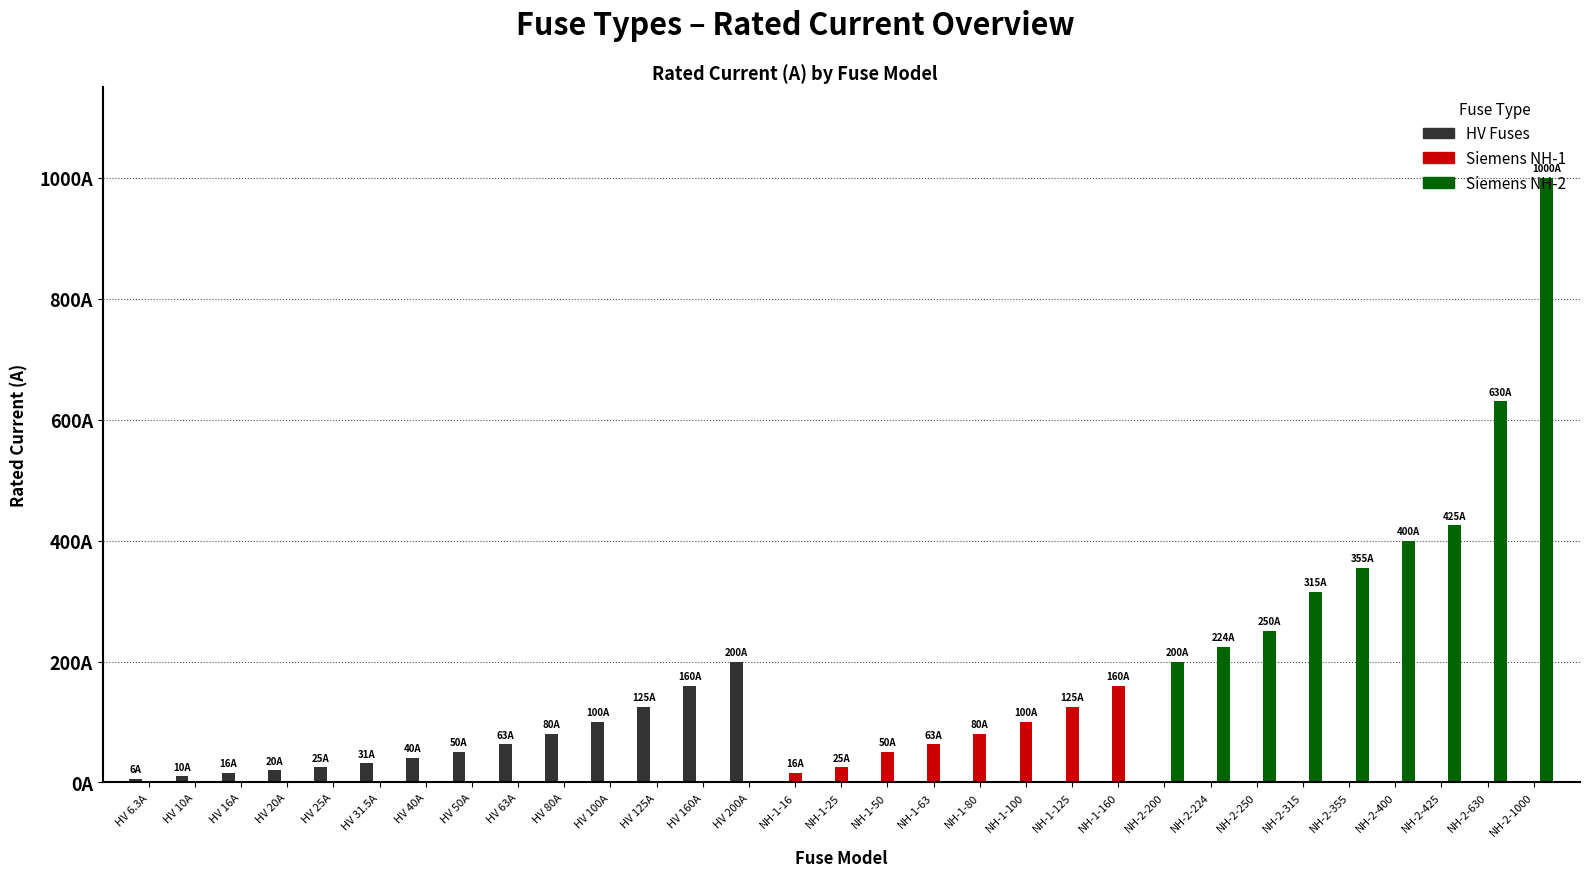

Which series has the largest total across all categories?

Siemens NH-2